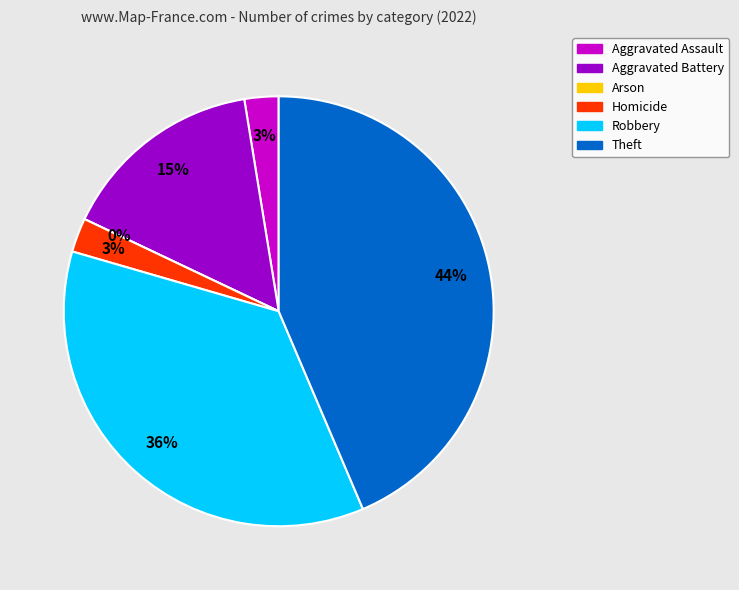

What is the largest slice in the pie chart?

Theft